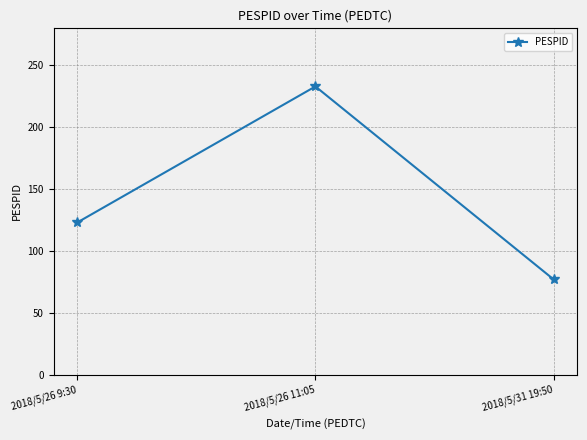

What is the sum of all values?

433